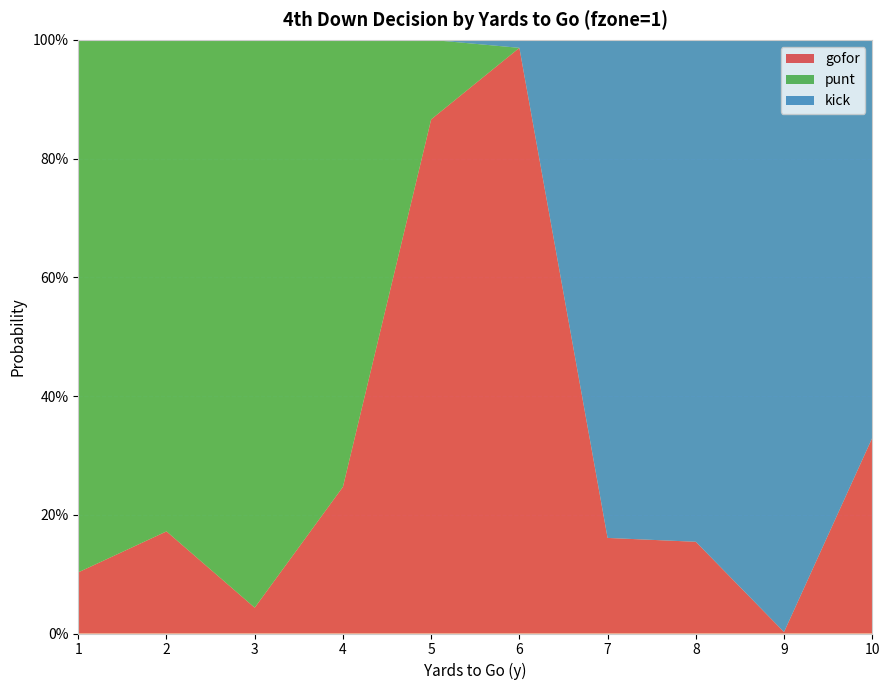

Reading left to right, what are all the values shown in this chart?

gofor: 1=0.1	2=0.2	3=0.0	4=0.2	5=0.9	6=1.0	7=0.2	8=0.2	9=0.0	10=0.3
punt: 1=0.9	2=0.8	3=1.0	4=0.8	5=0.1	6=0.0	7=0.0	8=0.0	9=0.0	10=0.0
kick: 1=0.0	2=0.0	3=0.0	4=0.0	5=0.0	6=0.0	7=0.8	8=0.8	9=1.0	10=0.7